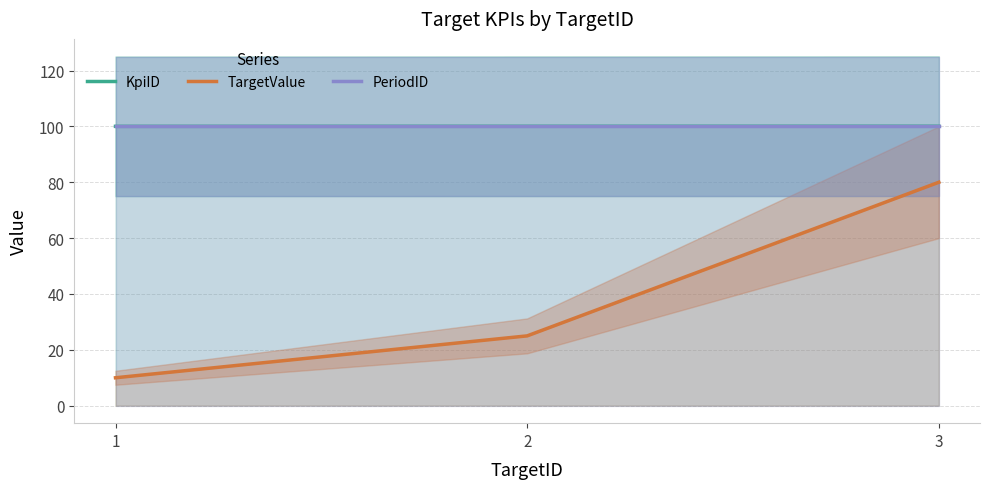

What is the difference between the highest and lowest values at 2?

75.0